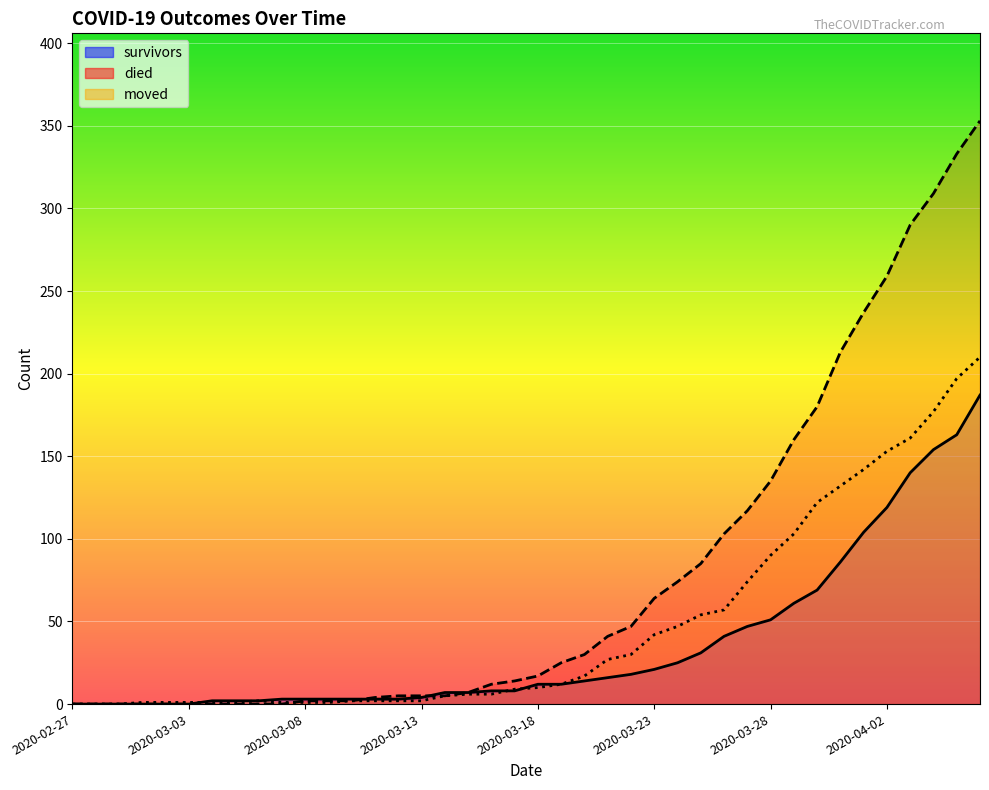

True or false: died has a value of 44 at 22.

False